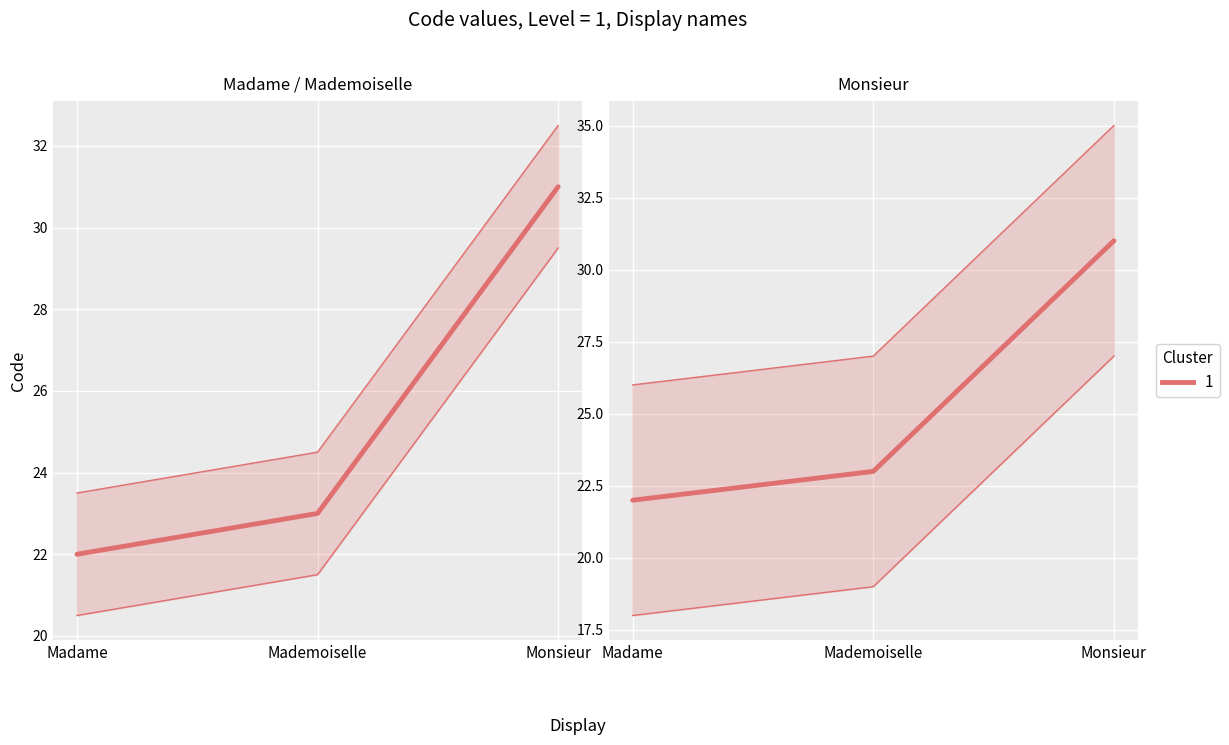

What is the difference between the maximum and minimum values?

9